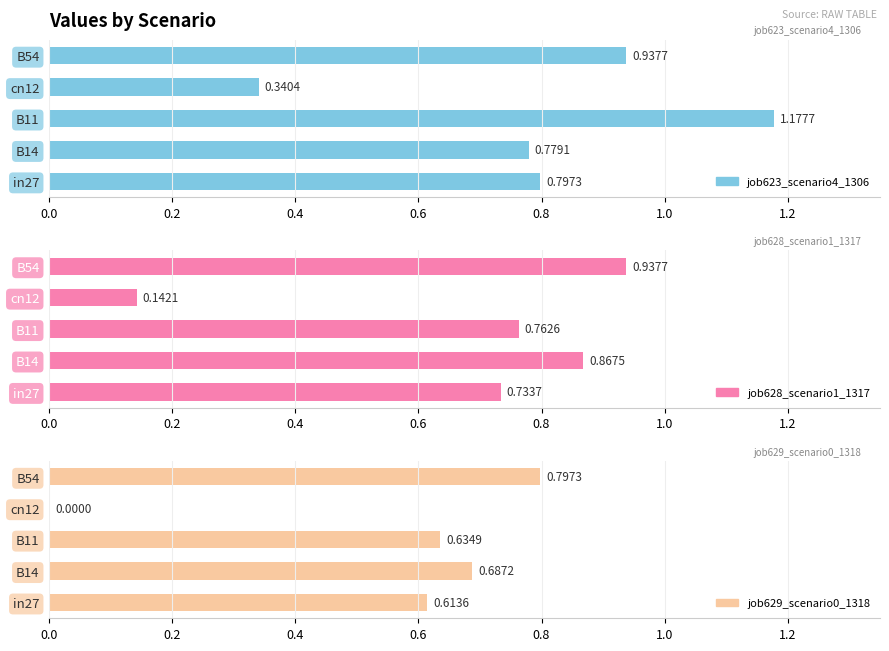

Does the chart contain stacked bars?

No